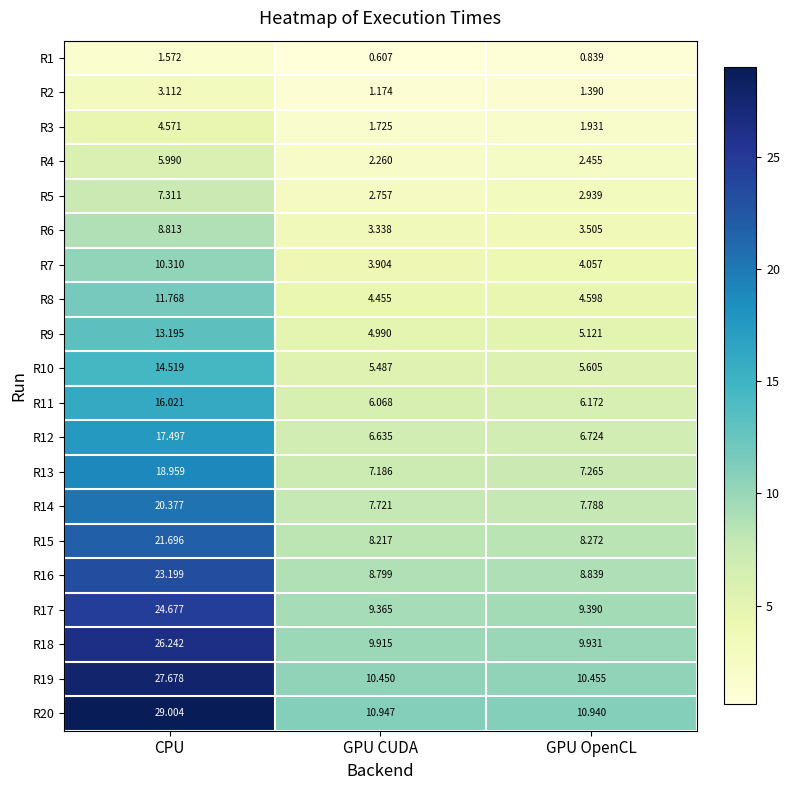

What is the total value across all series at GPU CUDA?

116.0